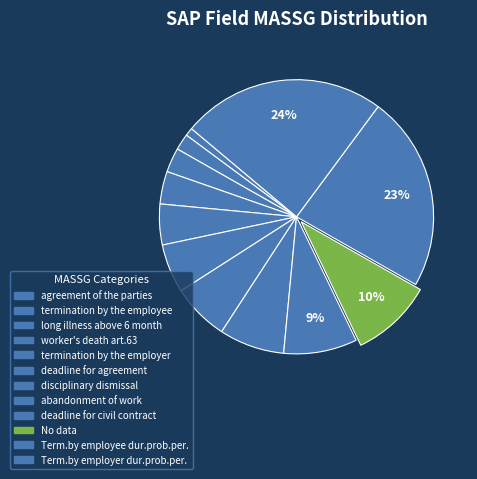

How many slices are in this pie chart?

12